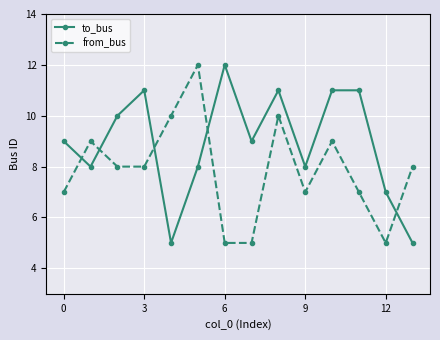

What is the average value of the to_bus series?

9